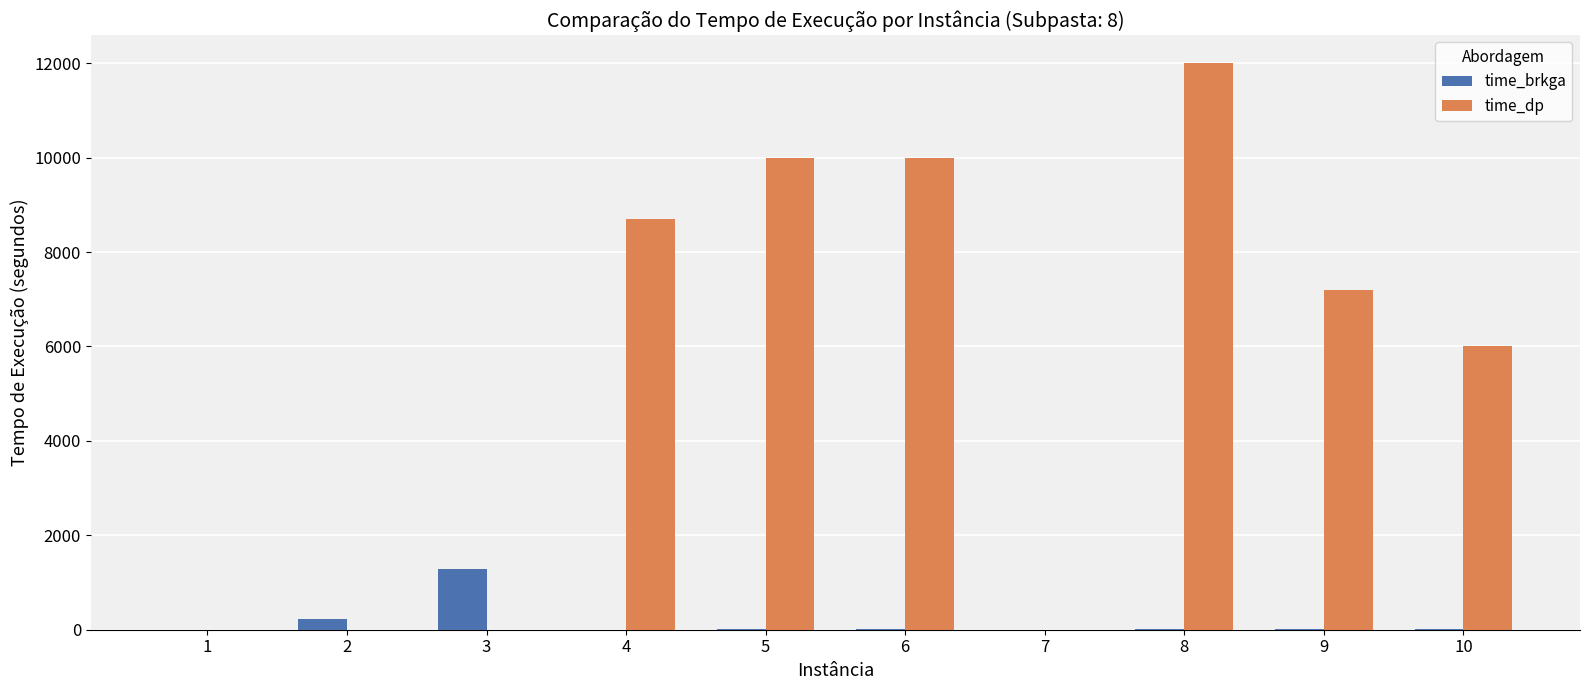

What is the highest value of the time_dp series?

12000